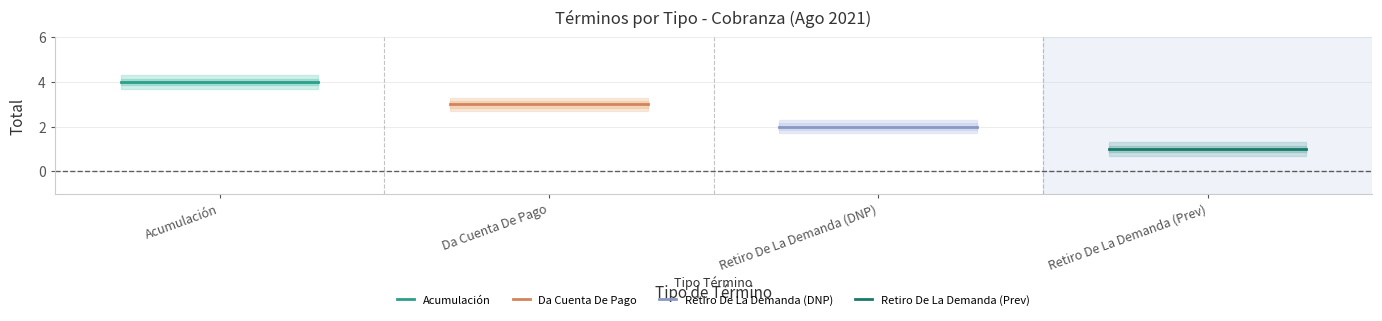

The value of Retiro De La Demanda (DNP) at 26 is 3. True or false?

False